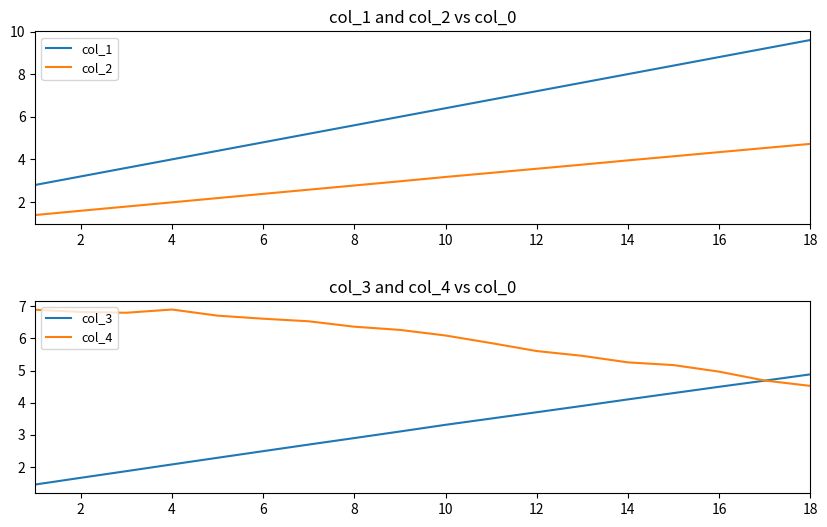

True or false: col_2 and col_1 intersect in this chart.

False